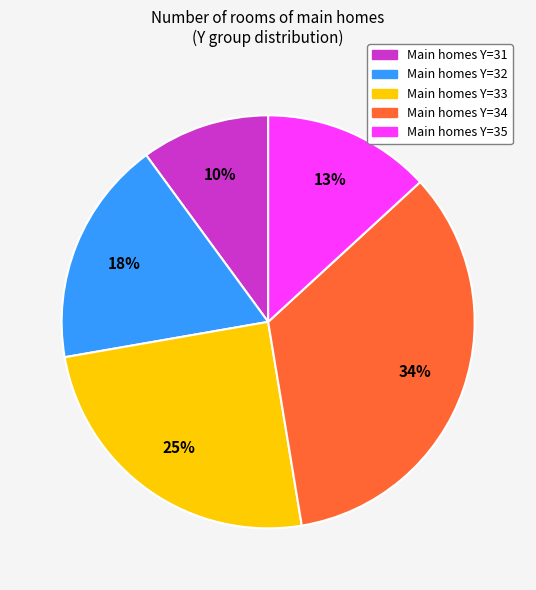

How many slices are in this pie chart?

5